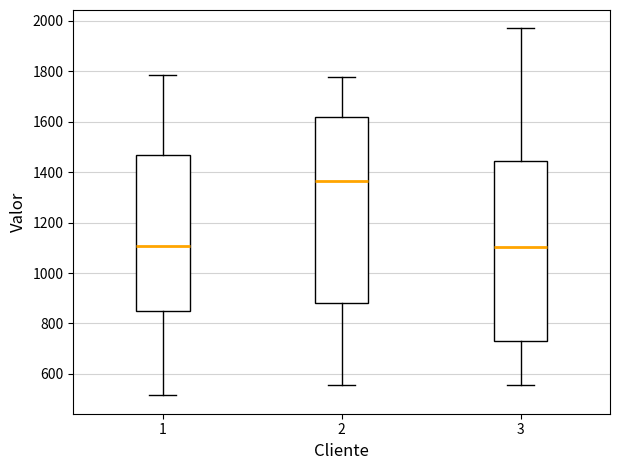

Reading left to right, read every box against the y-axis: the position of its median line, the range the box covers, and the ends of its whiskers. The values are not printed on the chart, so give them approximately, as read against the axis.

1: median 1100, box 840 to 1460, whiskers 520 to 1780
2: median 1360, box 880 to 1620, whiskers 560 to 1780
3: median 1100, box 740 to 1440, whiskers 560 to 1980